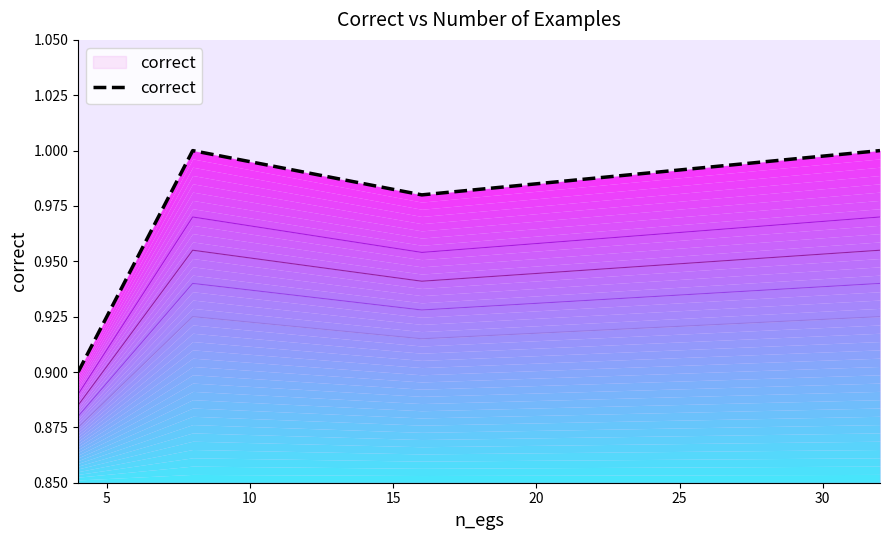

Is it true that the value at 0 is 0.5?

False